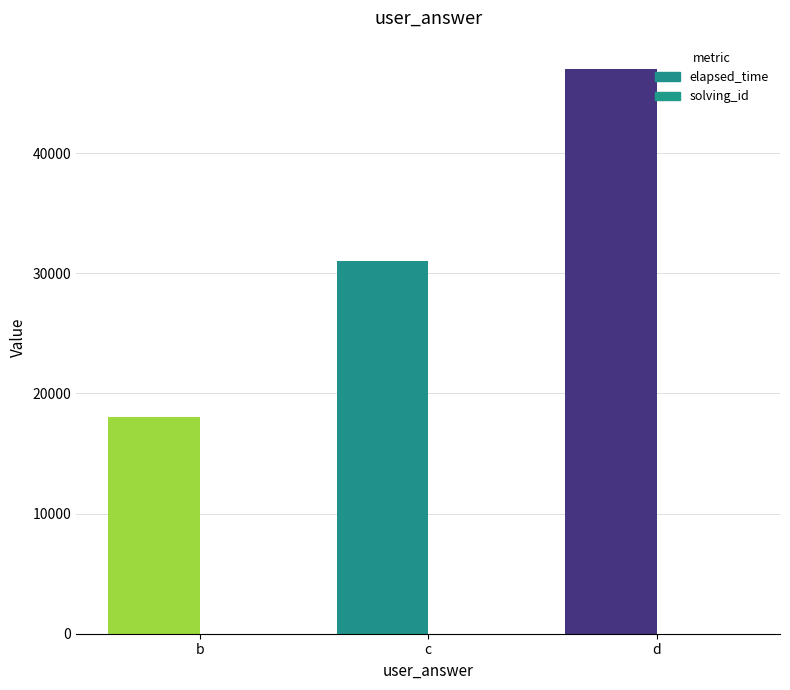

Is it true that elapsed_time equals 18000 at b?

True